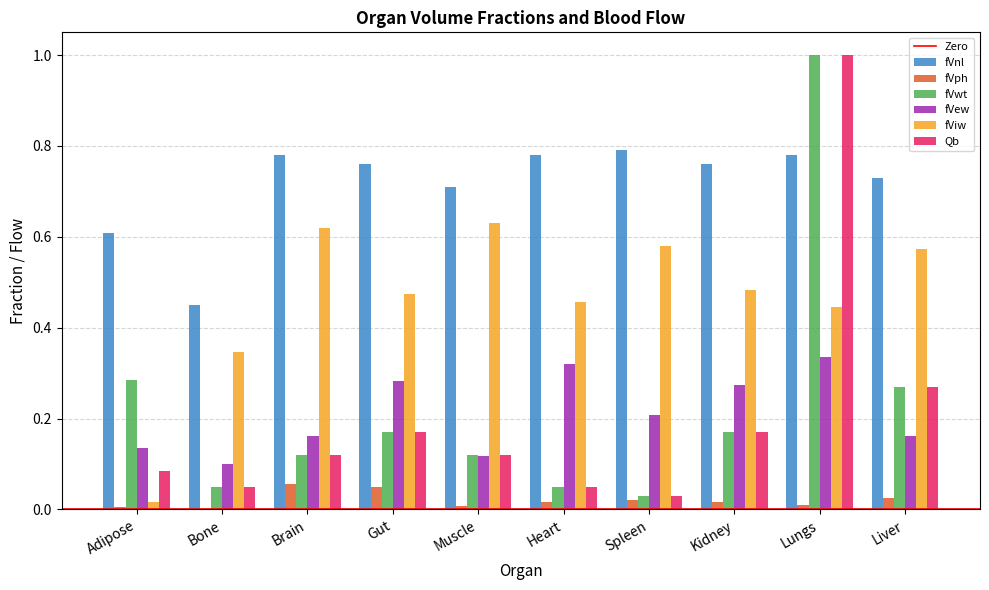

How many groups of bars are there?

10